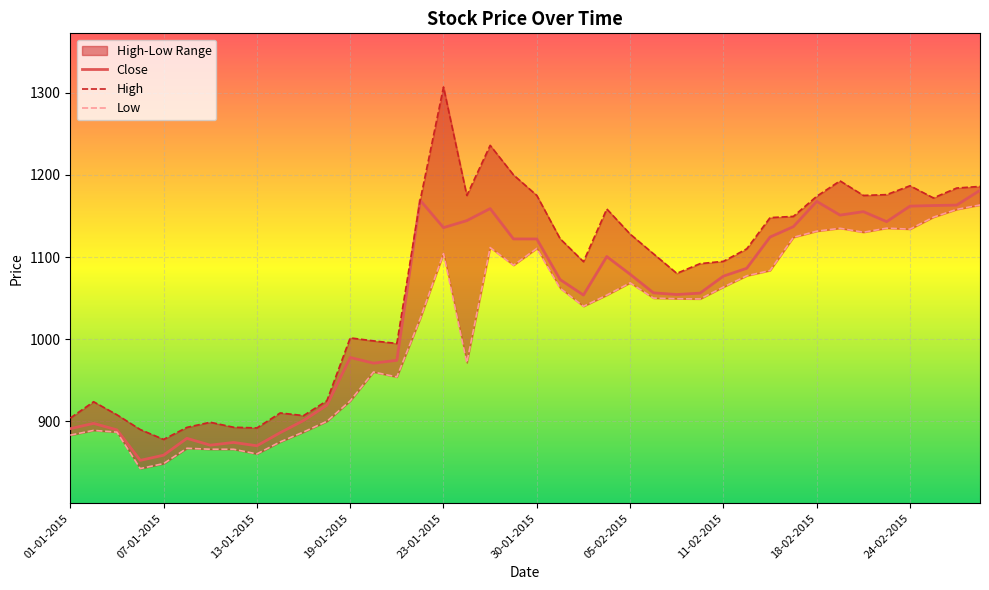

Which series changed the most between 08-01-2015 and 11-02-2015?

High